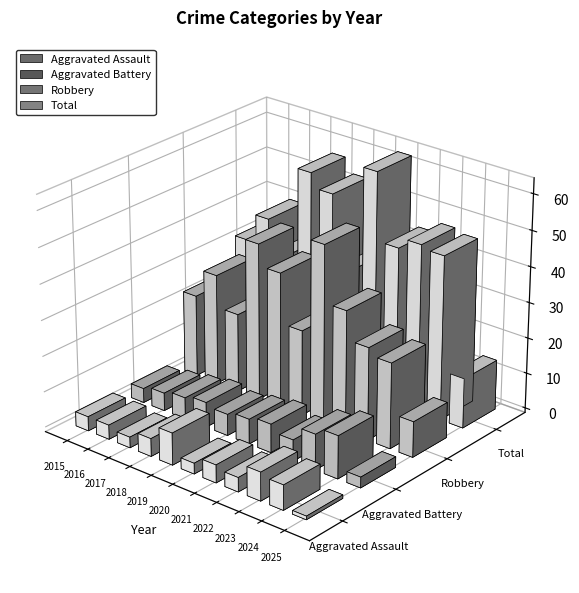

Reading left to right, transcribe all the data shown in this chart.

Aggravated Assault: 2015=4	2016=4	2017=3	2018=5	2019=9	2020=3	2021=5	2022=4	2023=8	2024=7	2025=1
Aggravated Battery: 2015=4	2016=5	2017=6	2018=7	2019=6	2020=7	2021=8	2022=6	2023=10	2024=12	2025=3
Robbery: 2015=23	2016=31	2017=22	2018=44	2019=38	2020=24	2021=50	2022=34	2023=26	2024=24	2025=10
Total: 2015=32	2016=40	2017=32	2018=57	2019=53	2020=34	2021=63	2022=44	2023=47	2024=46	2025=14